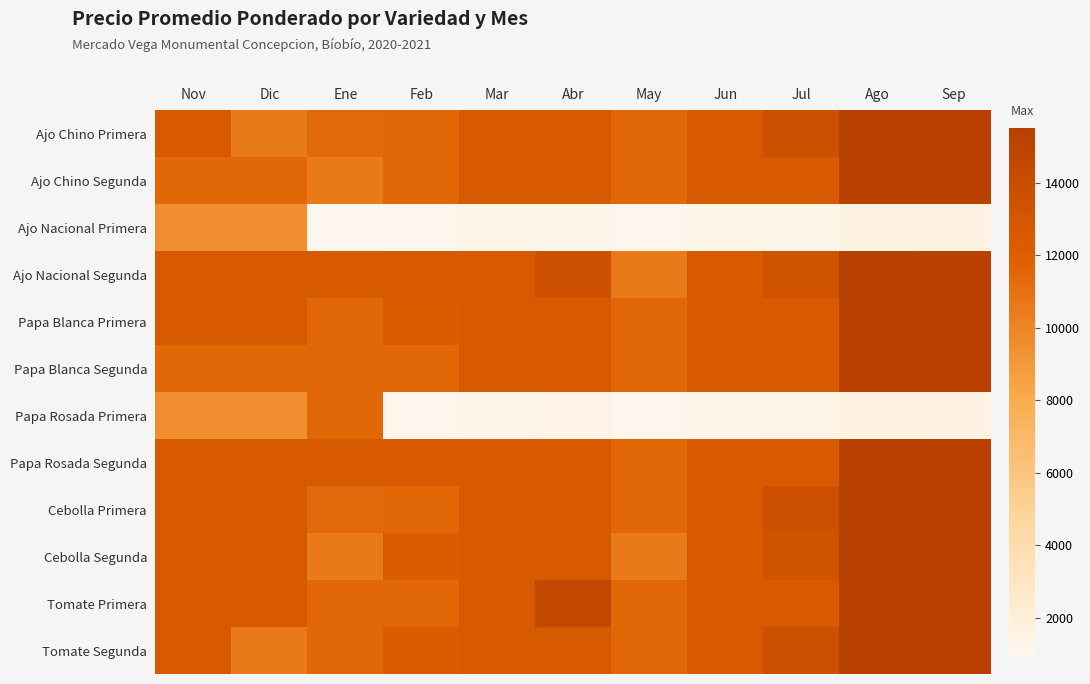

What is the difference between the highest and lowest values at May?

10350